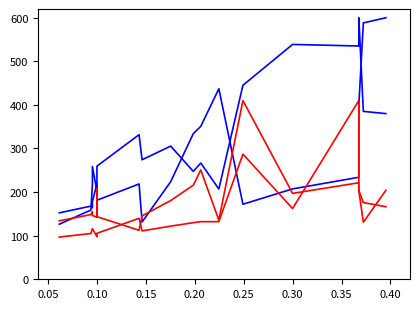

What is the minimum value shown in the chart?

96.8